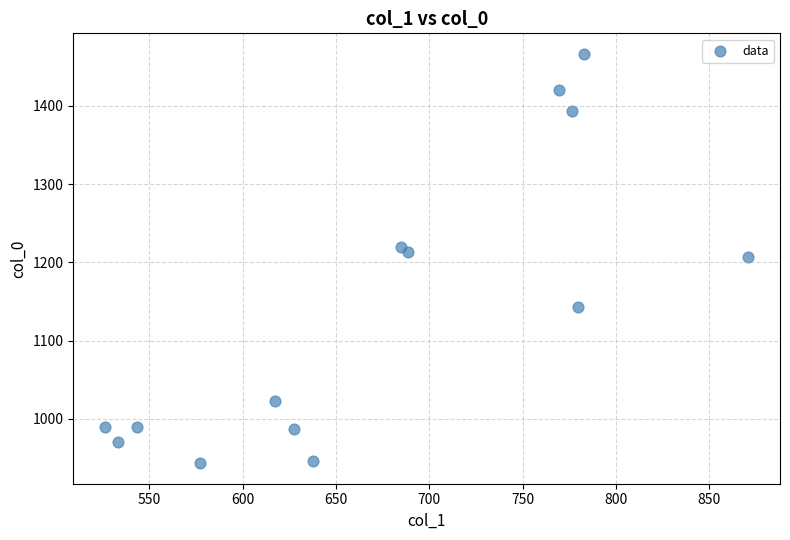

What is the range of Y values (max minus min)?

523.3